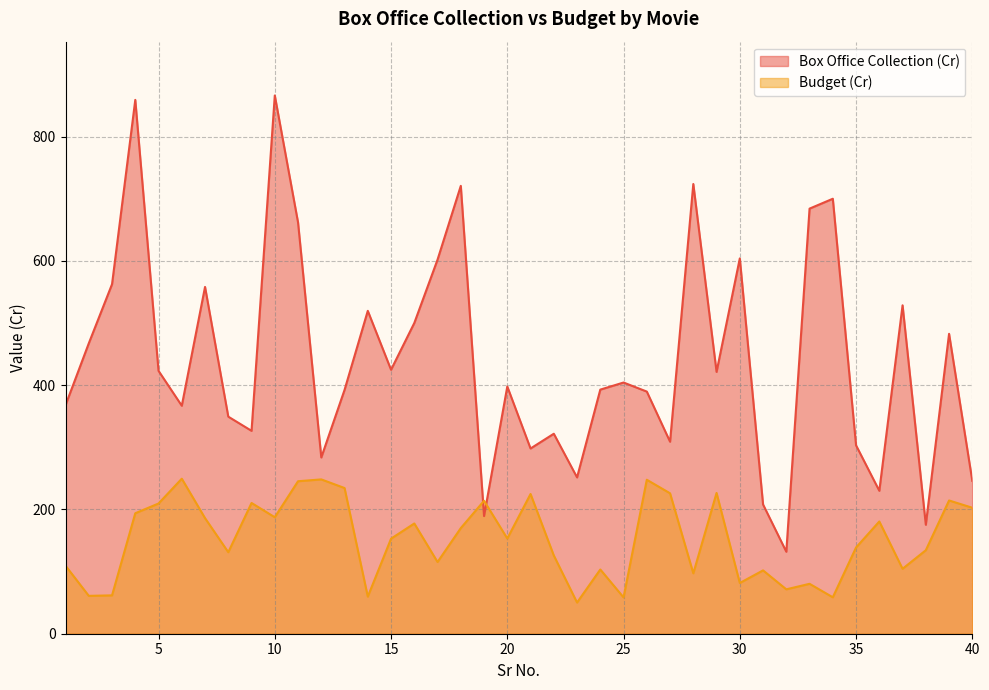

What is the lowest value of the Box Office Collection (Cr) series?

131.9